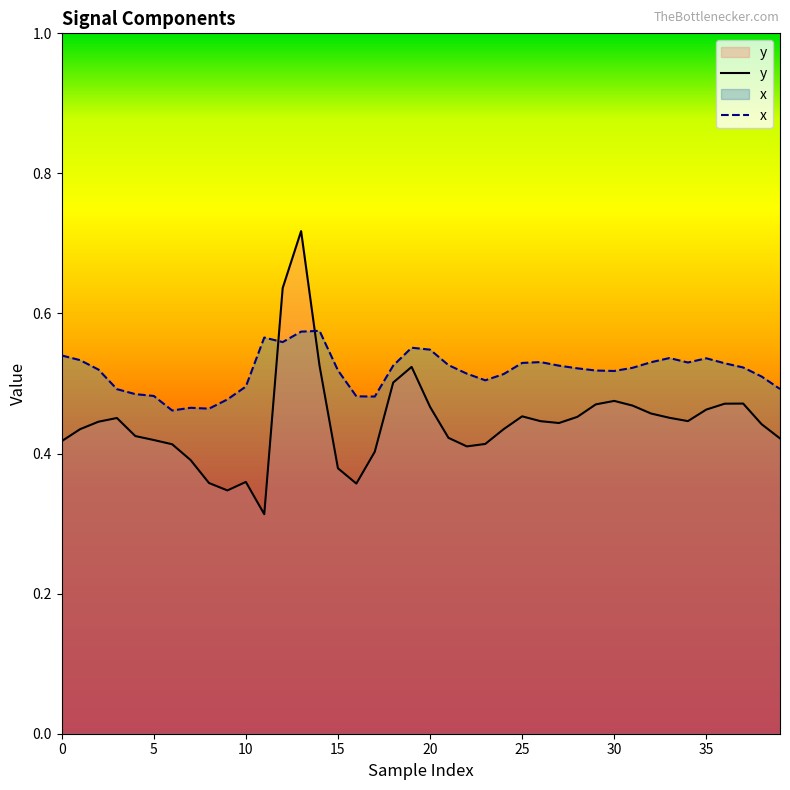

What is the greatest value displayed?

0.7